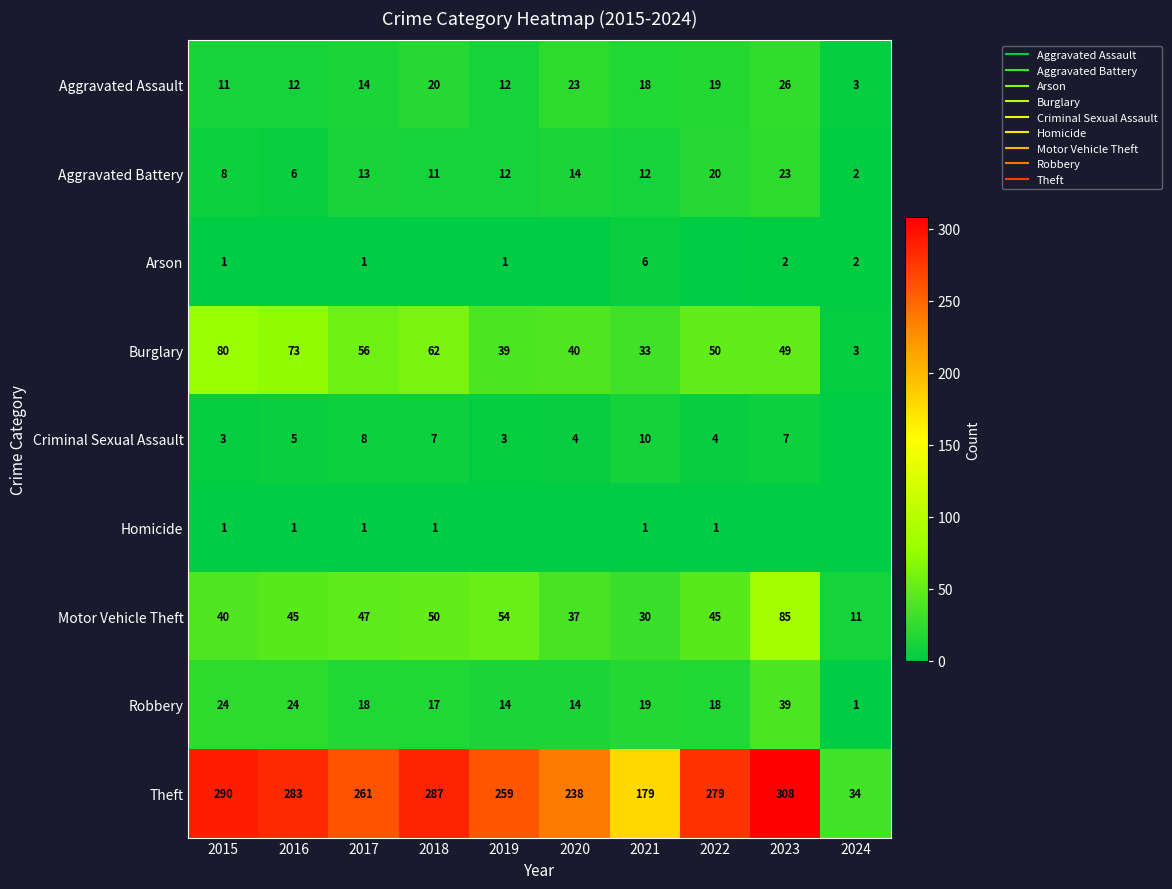

What is the total value across all series at 2022?

436